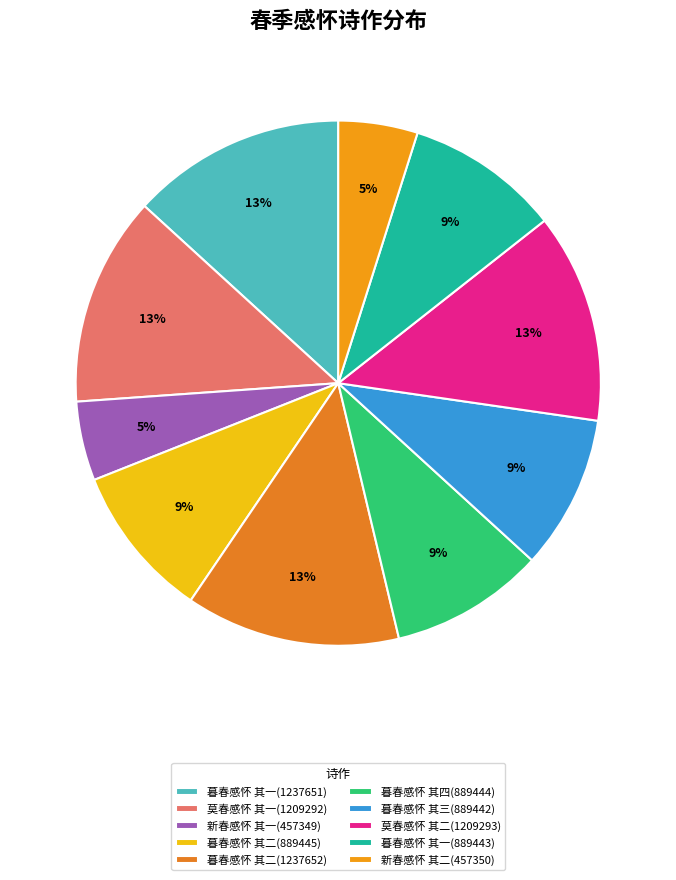

To the nearest percent, what is the difference between the largest and smallest slice percentages?

8%